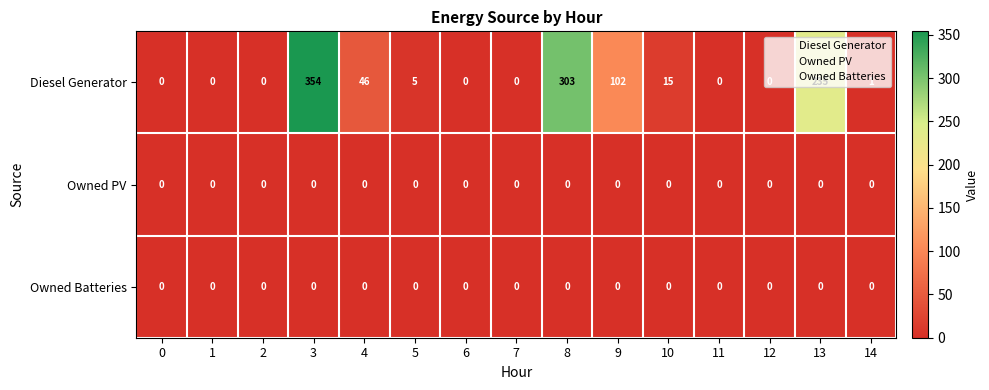

What is the approximate value of Diesel Generator at 4?

46